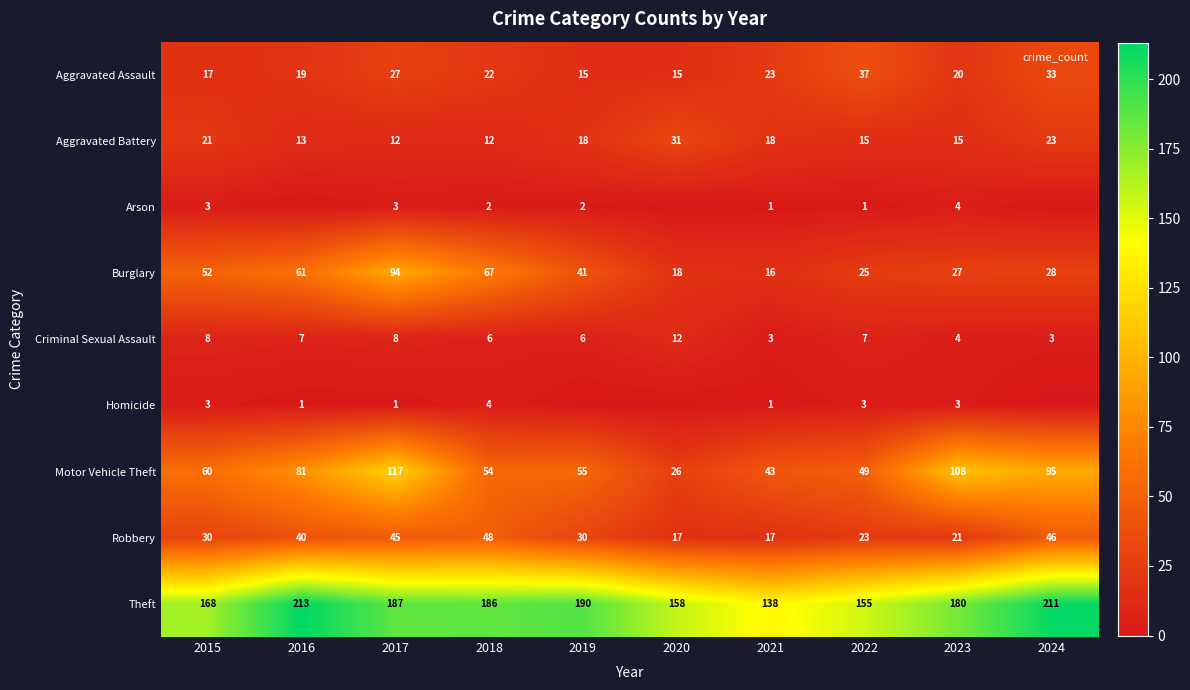

At which label is Aggravated Assault closest to 26?

2017